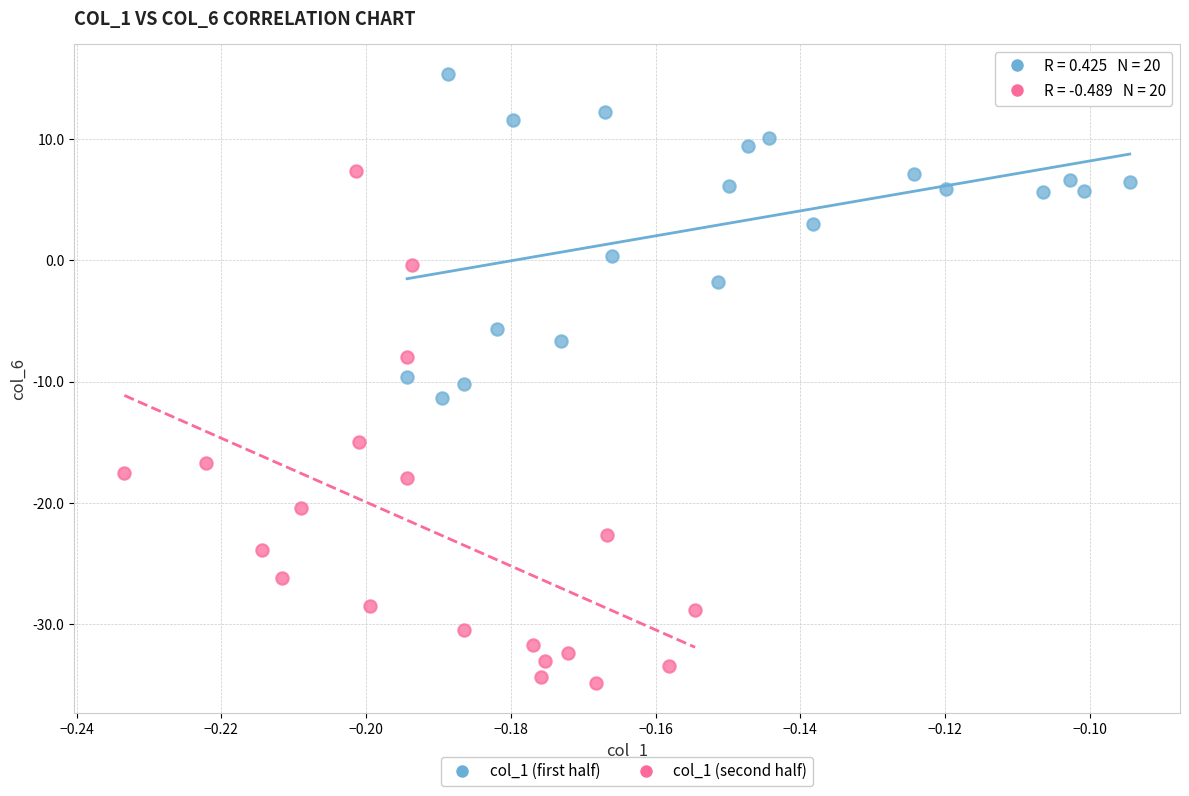

Which series reaches the minimum Y coordinate?

col_1 (second half)